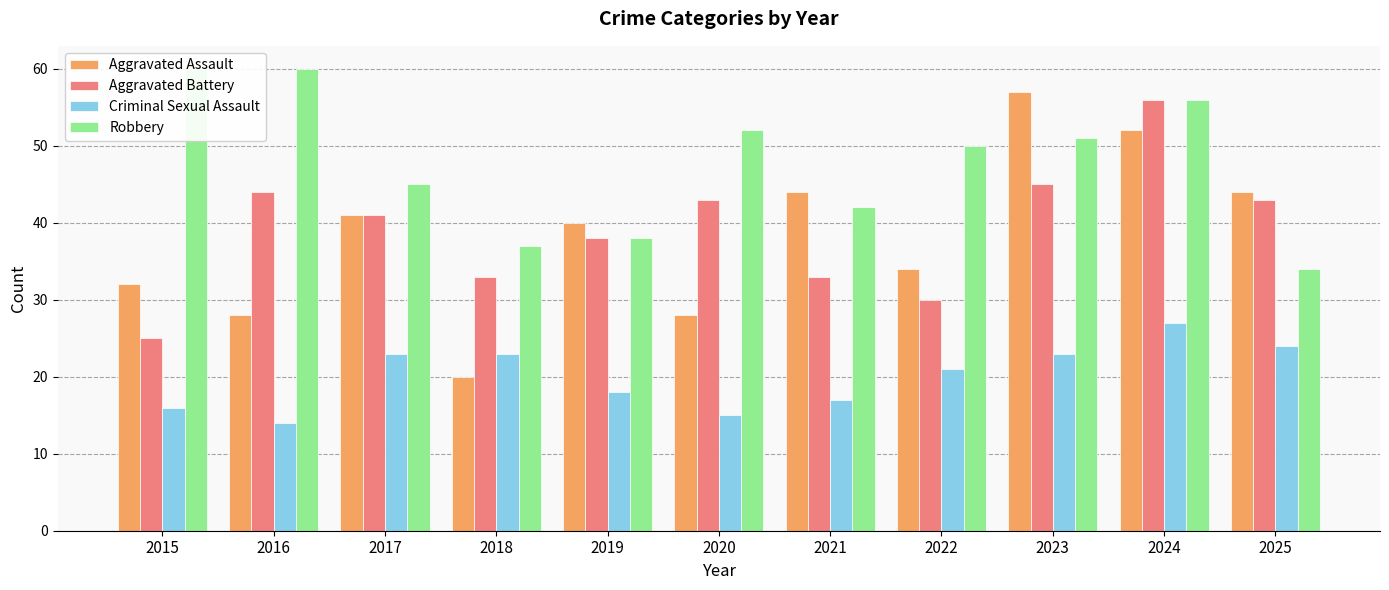

Rank the series by their maximum value, from lowest to highest.

Criminal Sexual Assault, Aggravated Battery, Aggravated Assault, Robbery